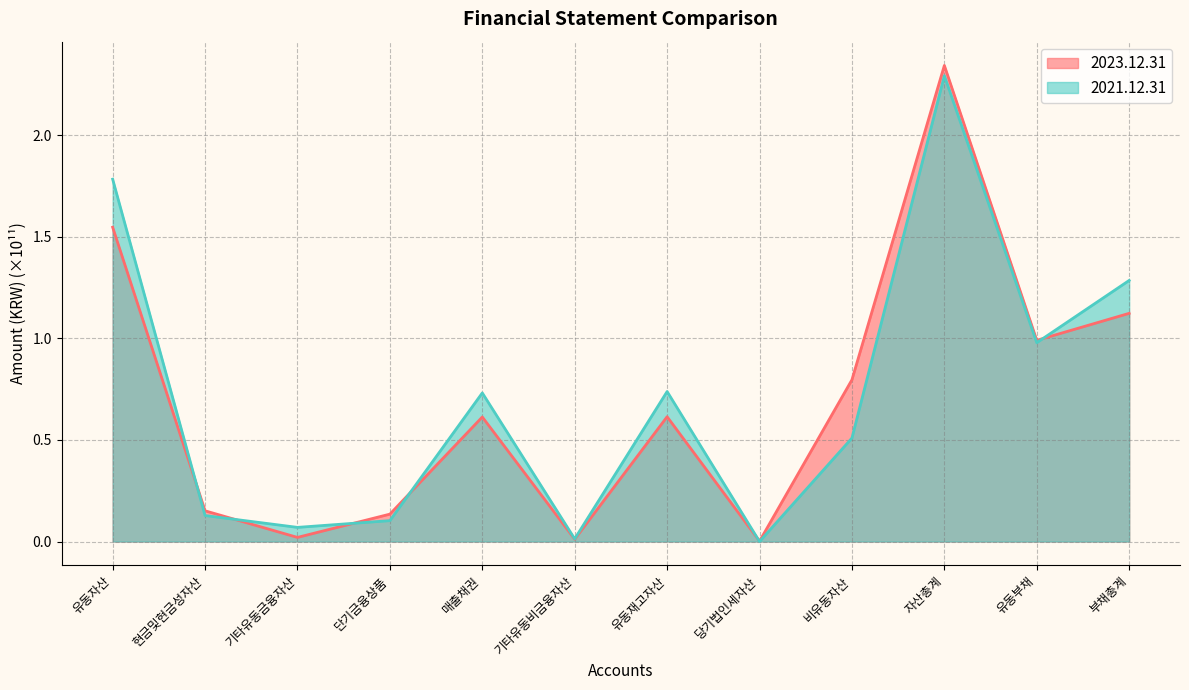

What are all the series names shown in the legend?

2023.12.31, 2021.12.31